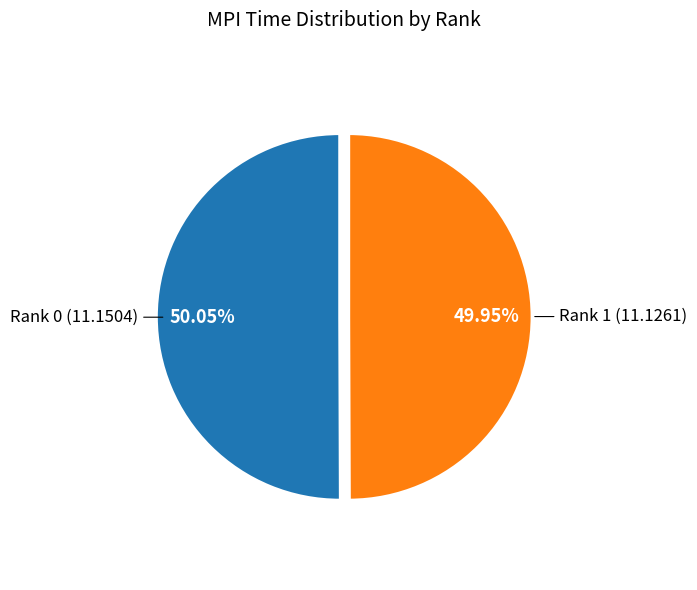

Does any single category account for the majority?

Yes